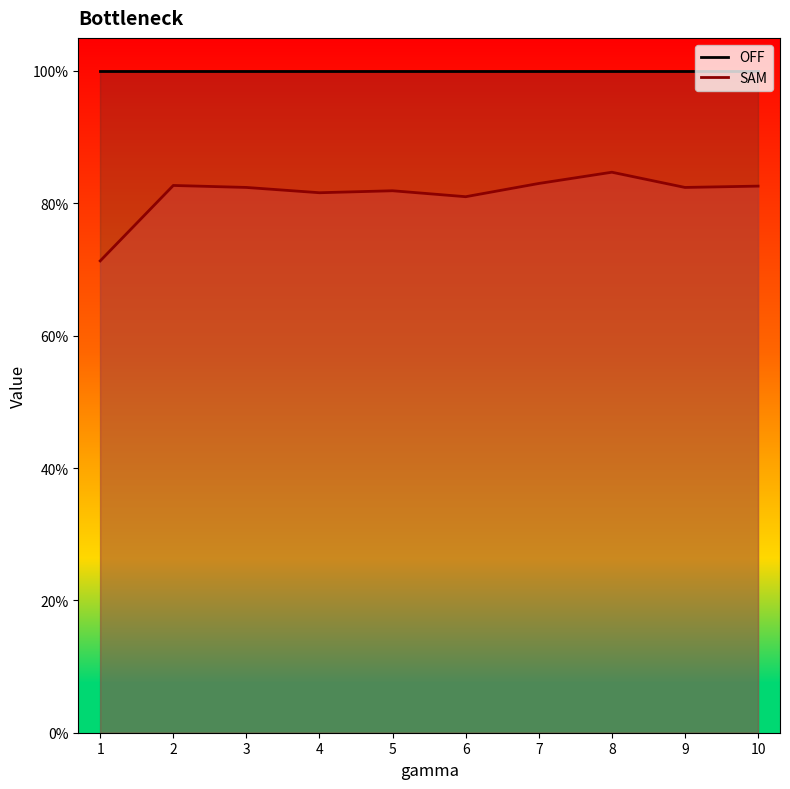

Is it true that the value at 10 is 0.2?

False